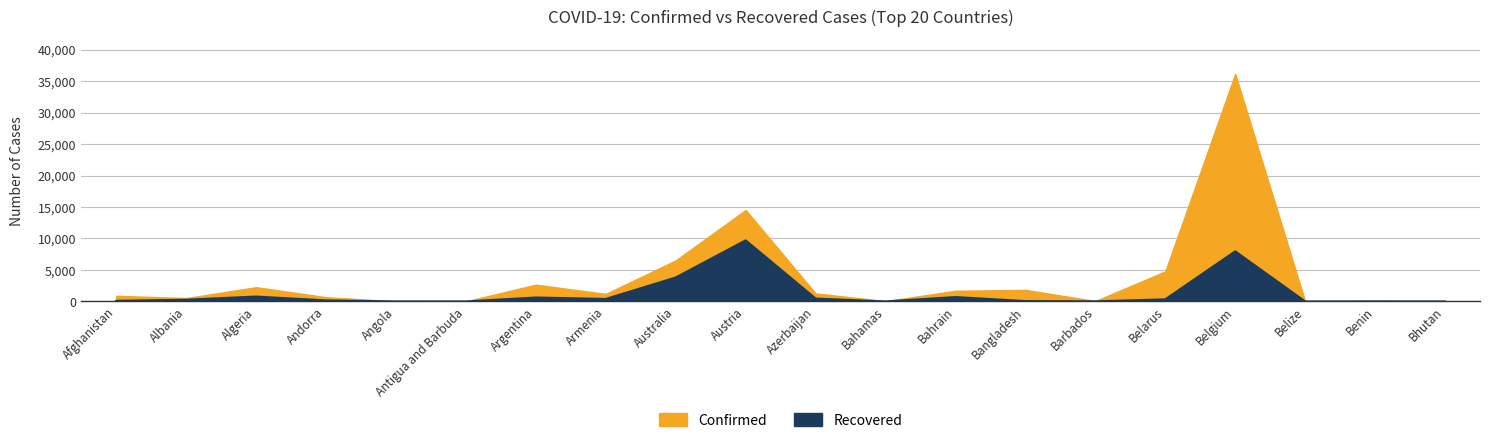

True or false: Confirmed and Recovered cross at least once.

False